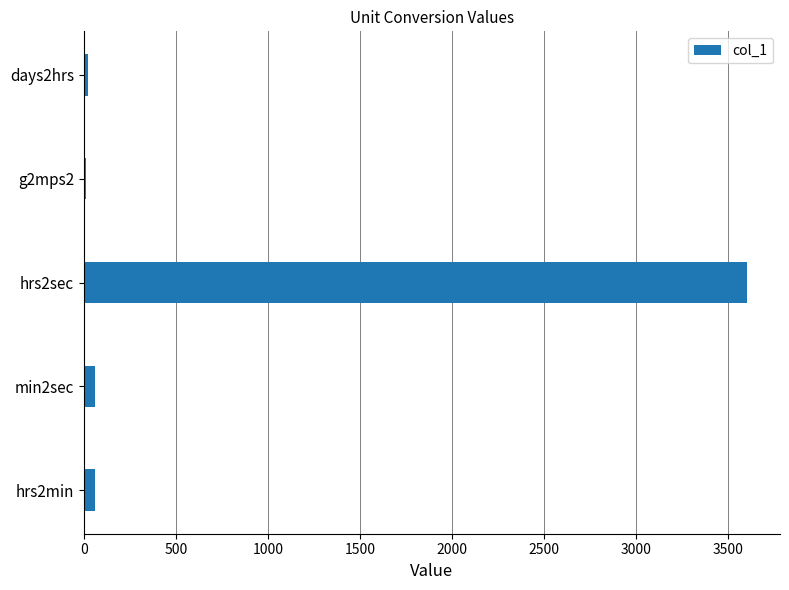

At which category does the chart reach its peak across all series?

hrs2sec